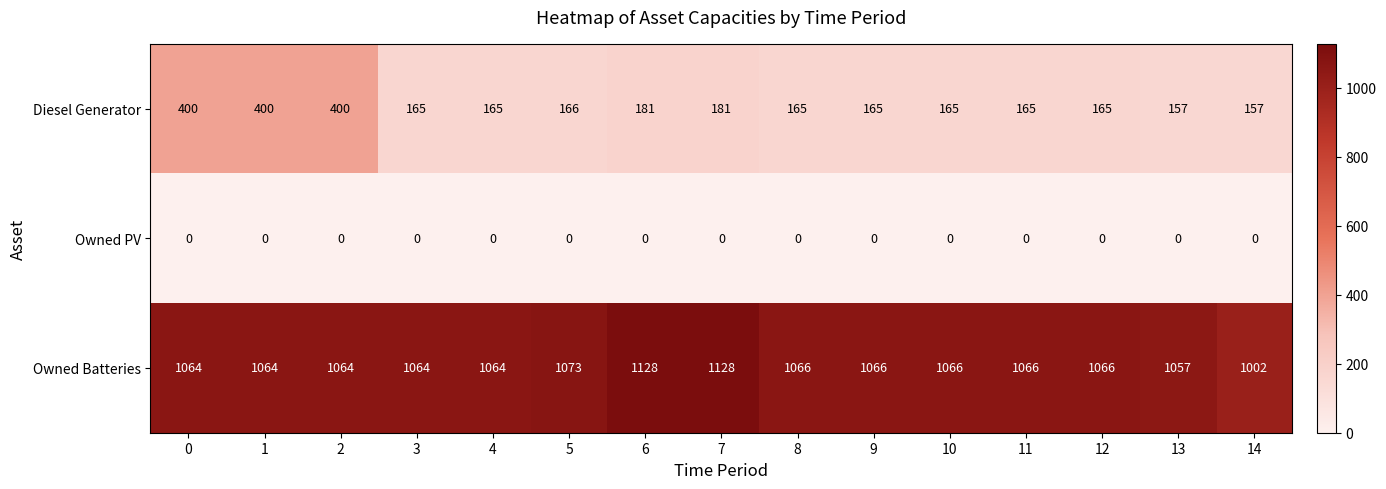

What is the difference between the Diesel Generator values at 12 and 1?

235